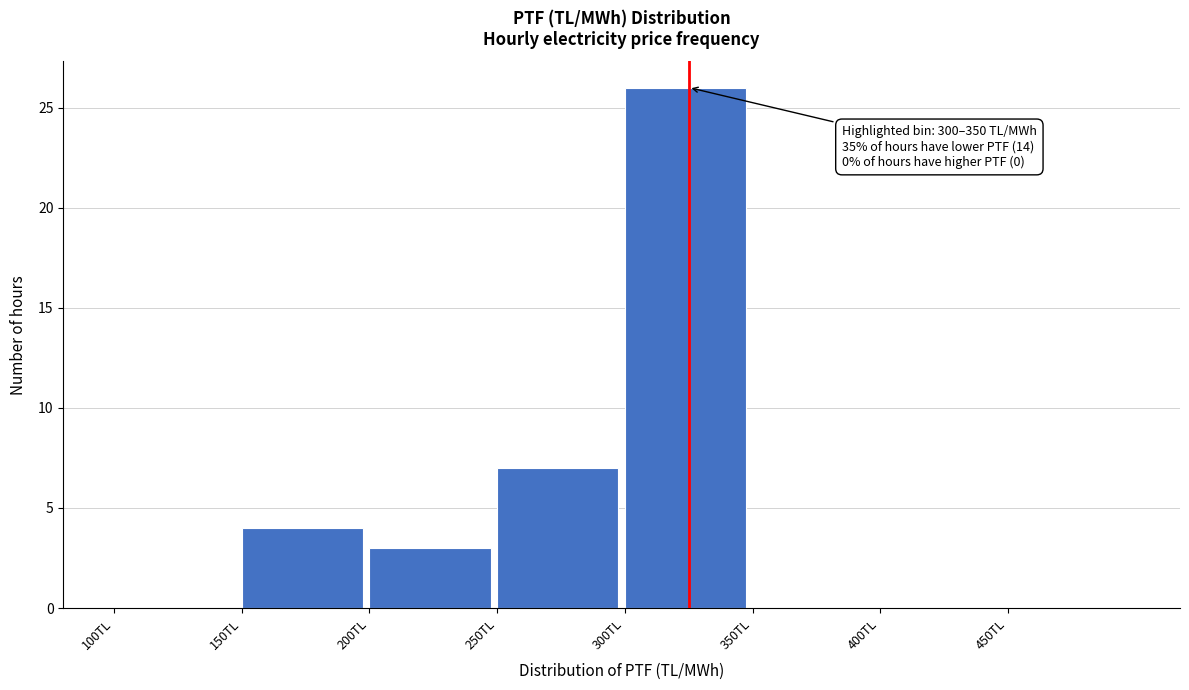

Over which range of the x-axis is the bar tallest?

300 to 350